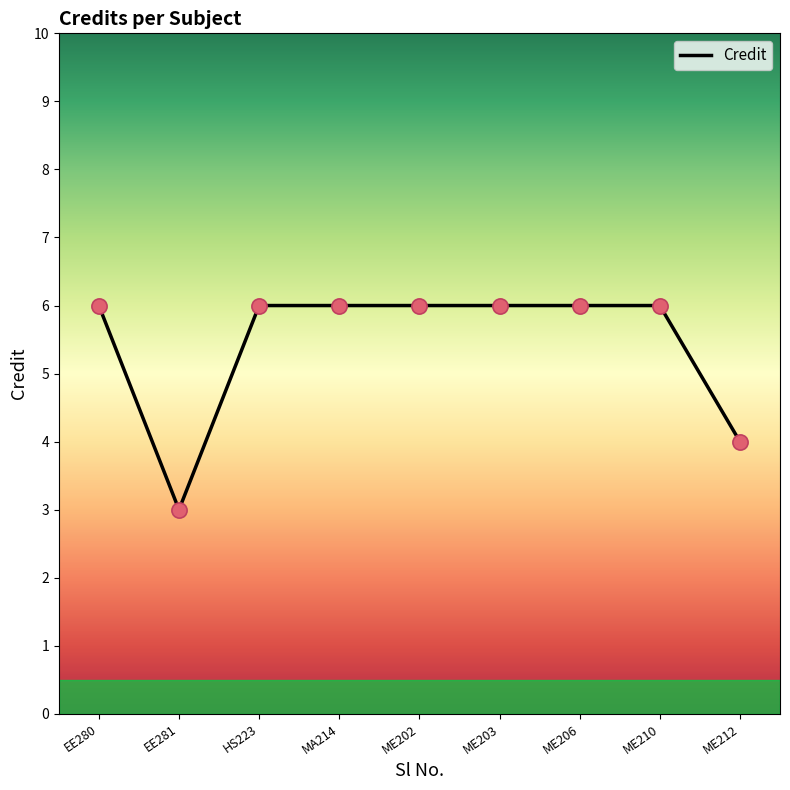

Which has a higher value, ME203 or EE281?

ME203